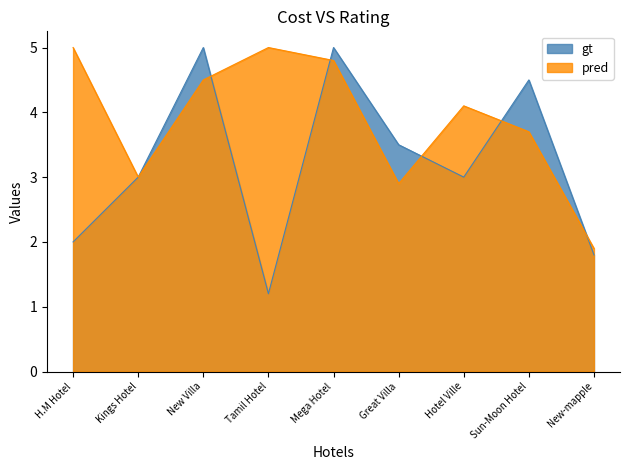

Which series has the widest spread of values?

gt